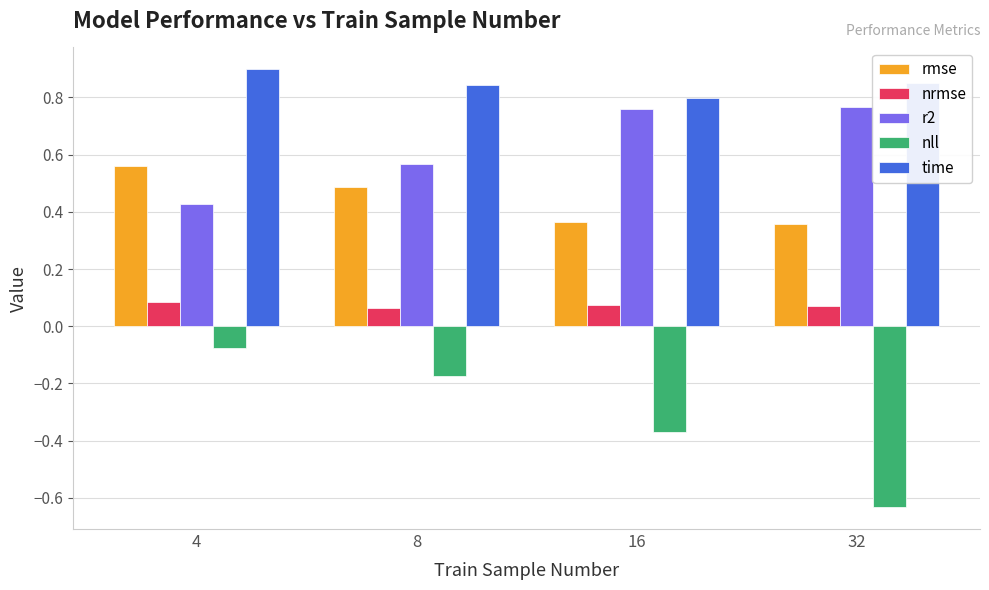

At which label is nll closest to 0?

4